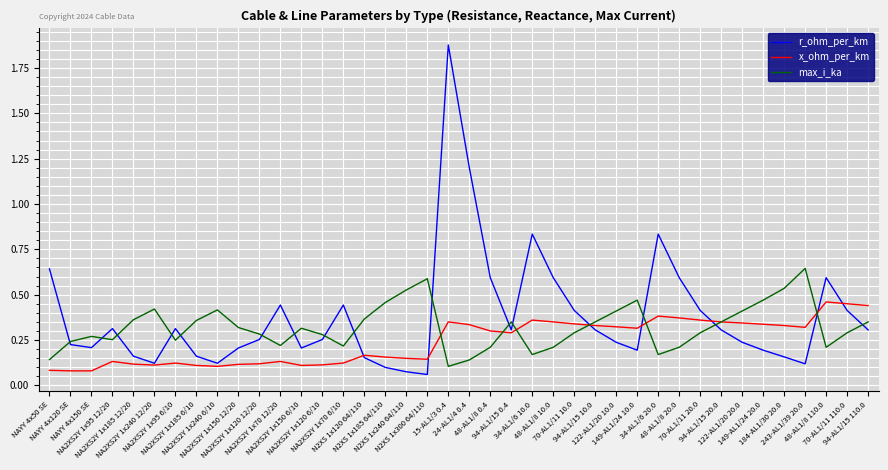

The value of r_ohm_per_km at 48-AL1/8 110.0 is 1.0. True or false?

False